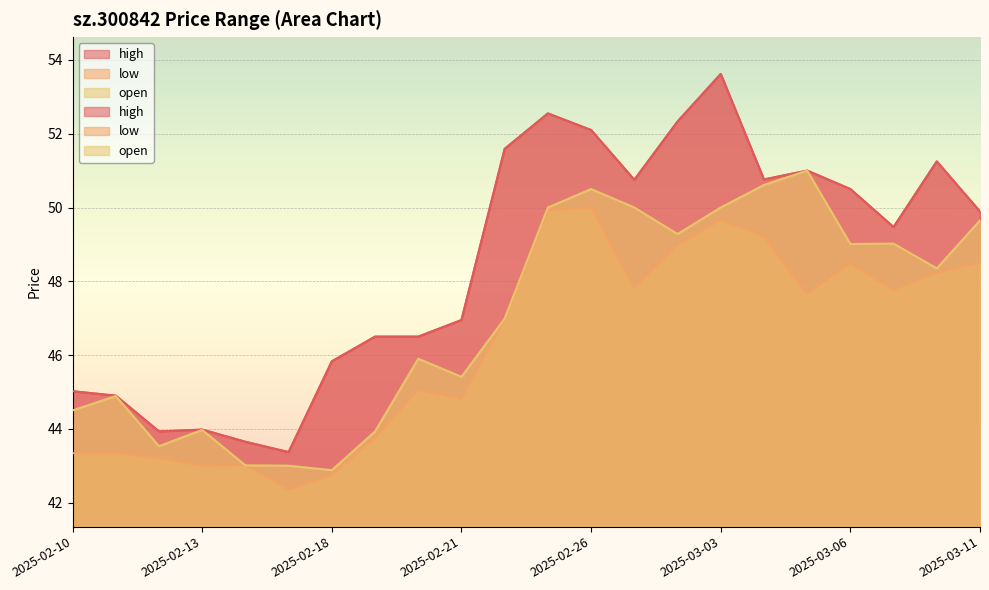

What are all the series names shown in the legend?

high, low, open